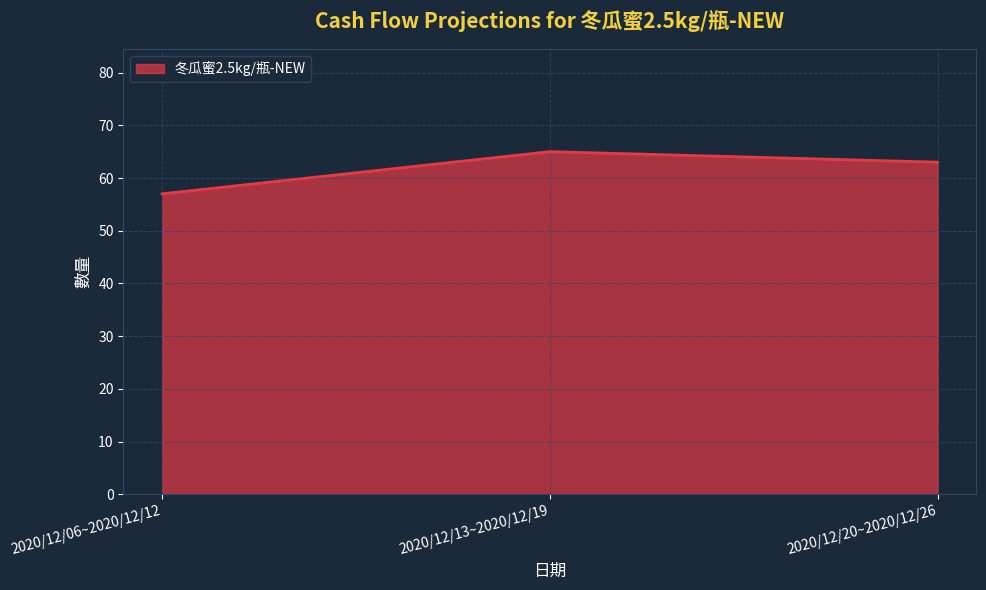

Count the values in the range 57 to 65.

3